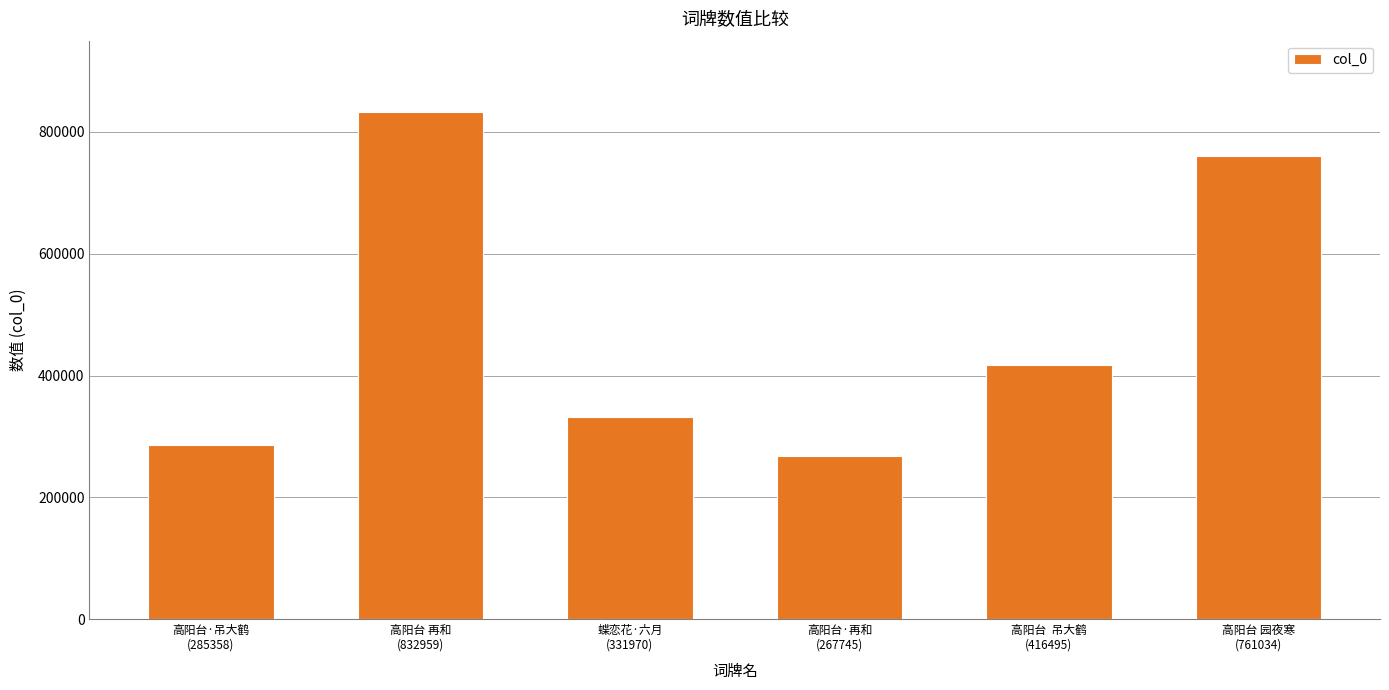

Where is the data nearest to the value 550352?

高阳台  吊大鹤
(416495)